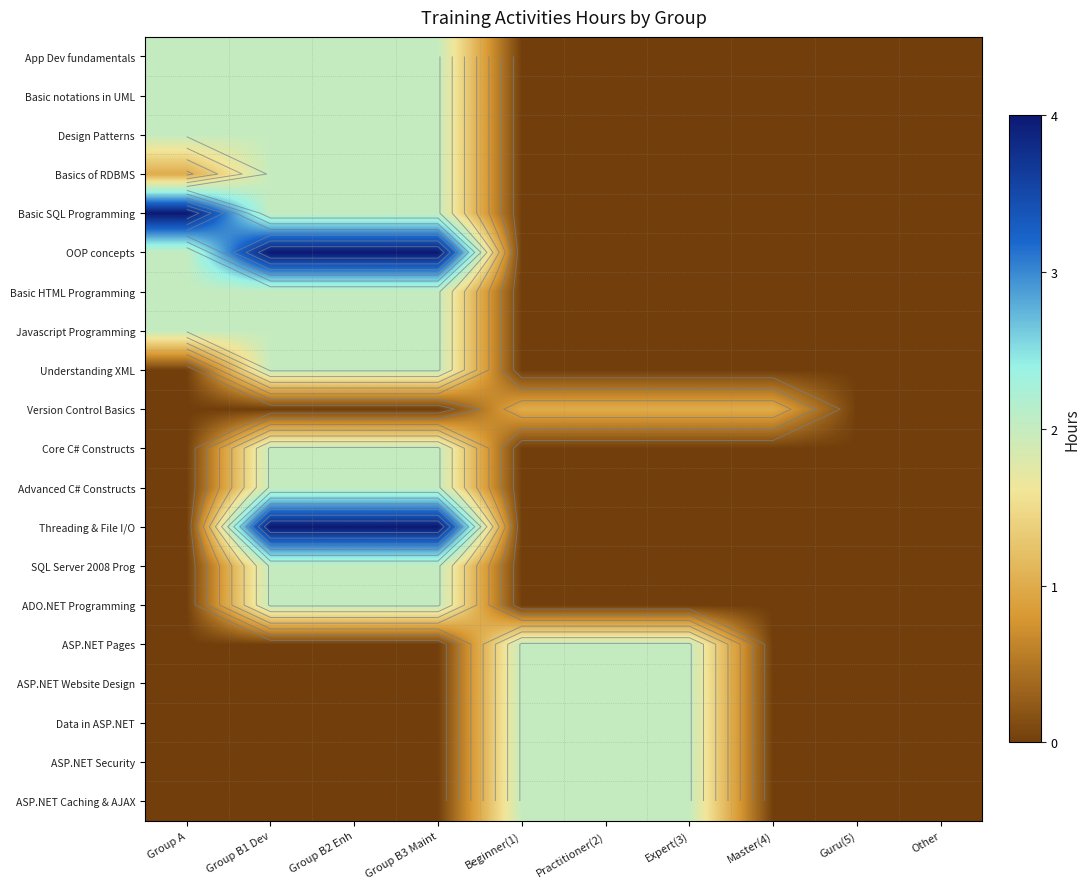

Which category has the highest value in the OOP concepts series?

Group B1 Dev